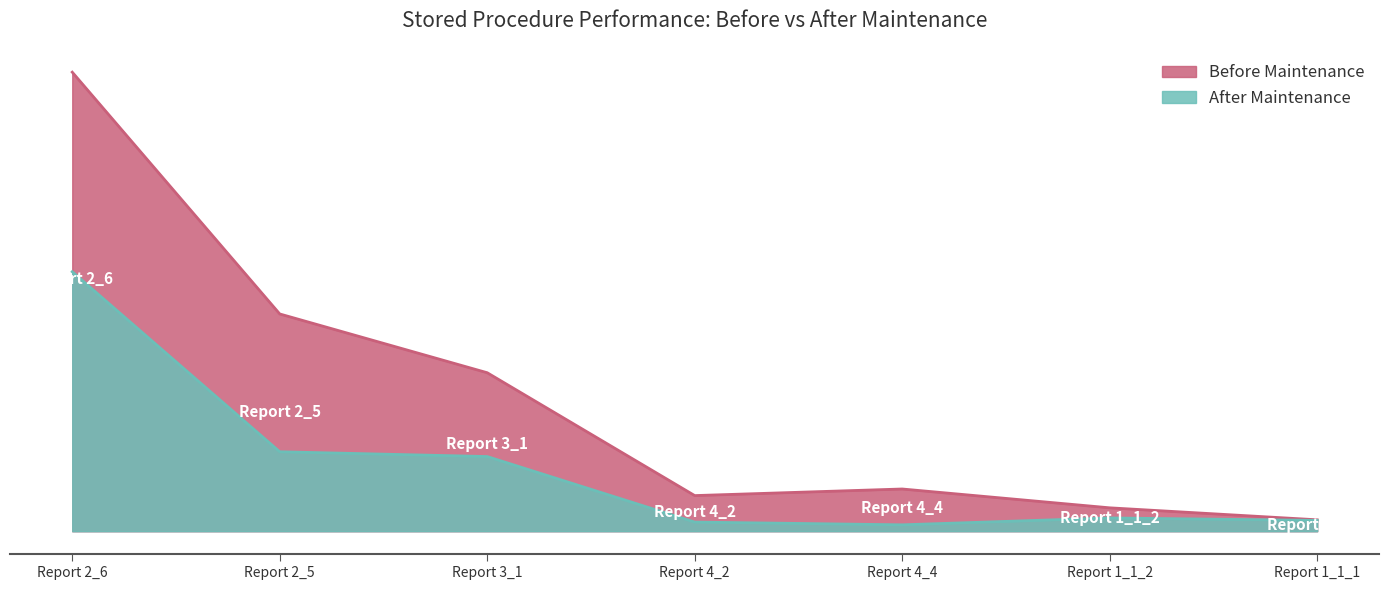

Reading left to right, list all the values displayed in this chart.

Before Maintenance: Report 2_6=427017	Report 2_5=202116	Report 3_1=147443	Report 4_2=33168	Report 4_4=39300	Report 1_1_2=21785	Report 1_1_1=10634
After Maintenance: Report 2_6=241403	Report 2_5=73938	Report 3_1=69480	Report 4_2=8527	Report 4_4=5972	Report 1_1_2=12364	Report 1_1_1=10094